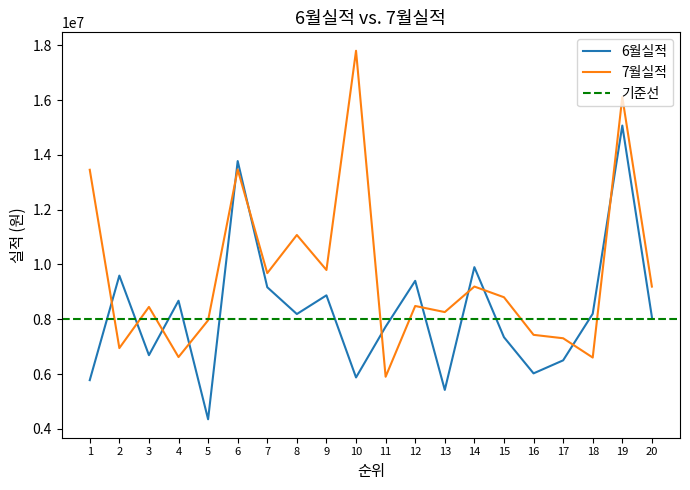

What is the total value across all series at 3?

15138130